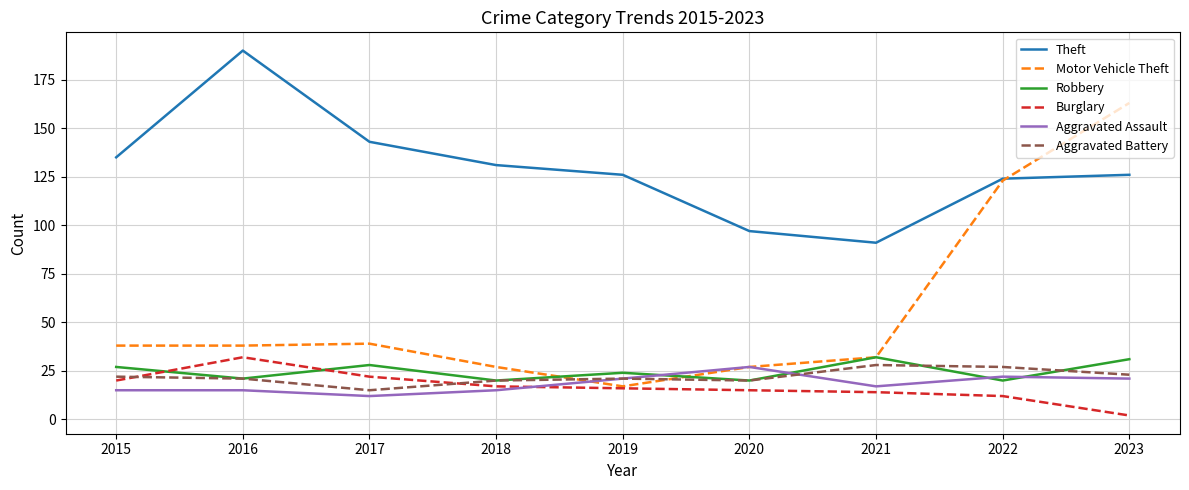

True or false: Theft has a value of 128 at 2021.

False